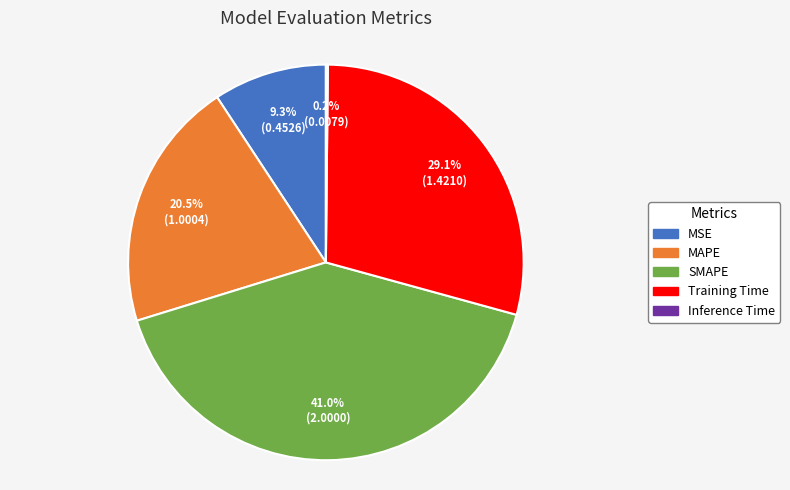

To the nearest percent, what portion does MSE represent?

9%